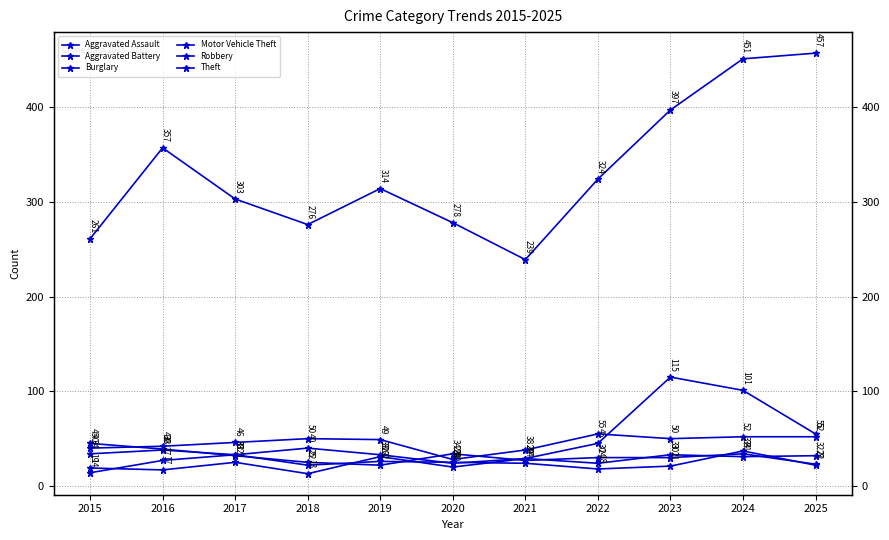

Rank the categories by Robbery value from highest to lowest.

2015, 2016, 2020, 2024, 2017, 2022, 2023, 2021, 2018, 2025, 2019